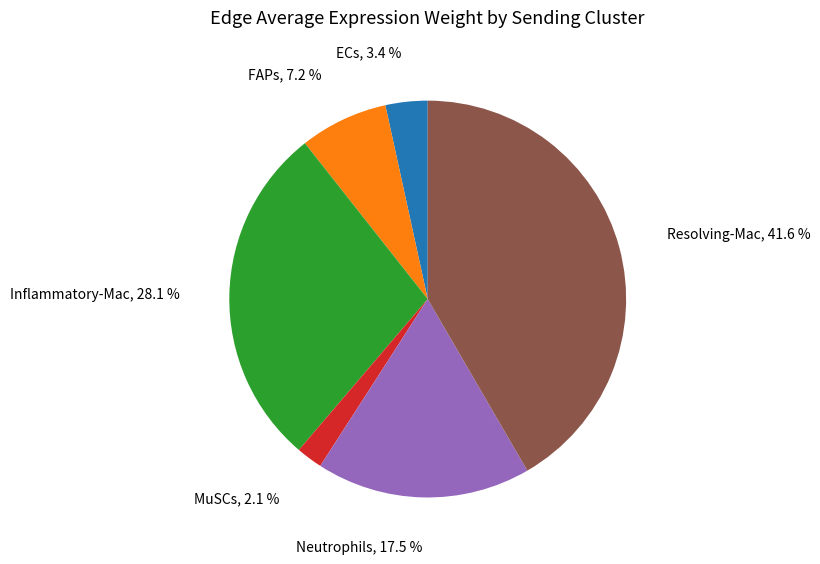

True or false: FAPs accounts for 1% of the total.

False